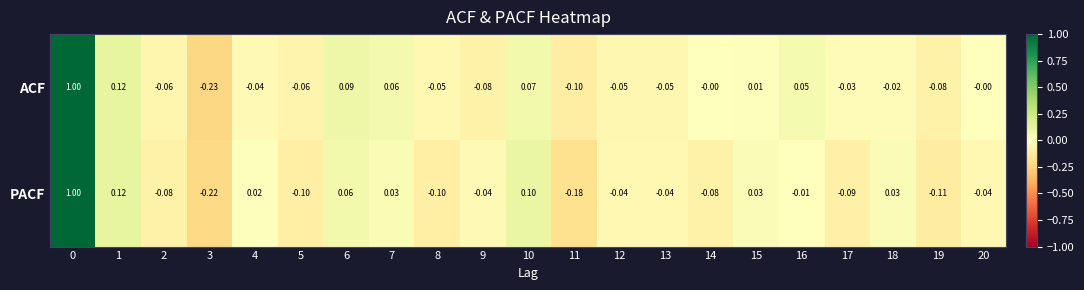

At 9, list the series in order from smallest to largest.

ACF, PACF